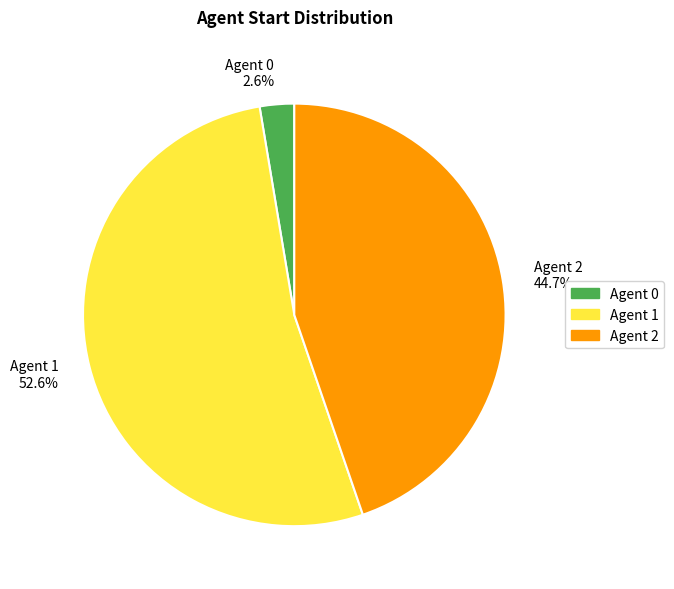

To the nearest percent, what is the average slice percentage?

33%